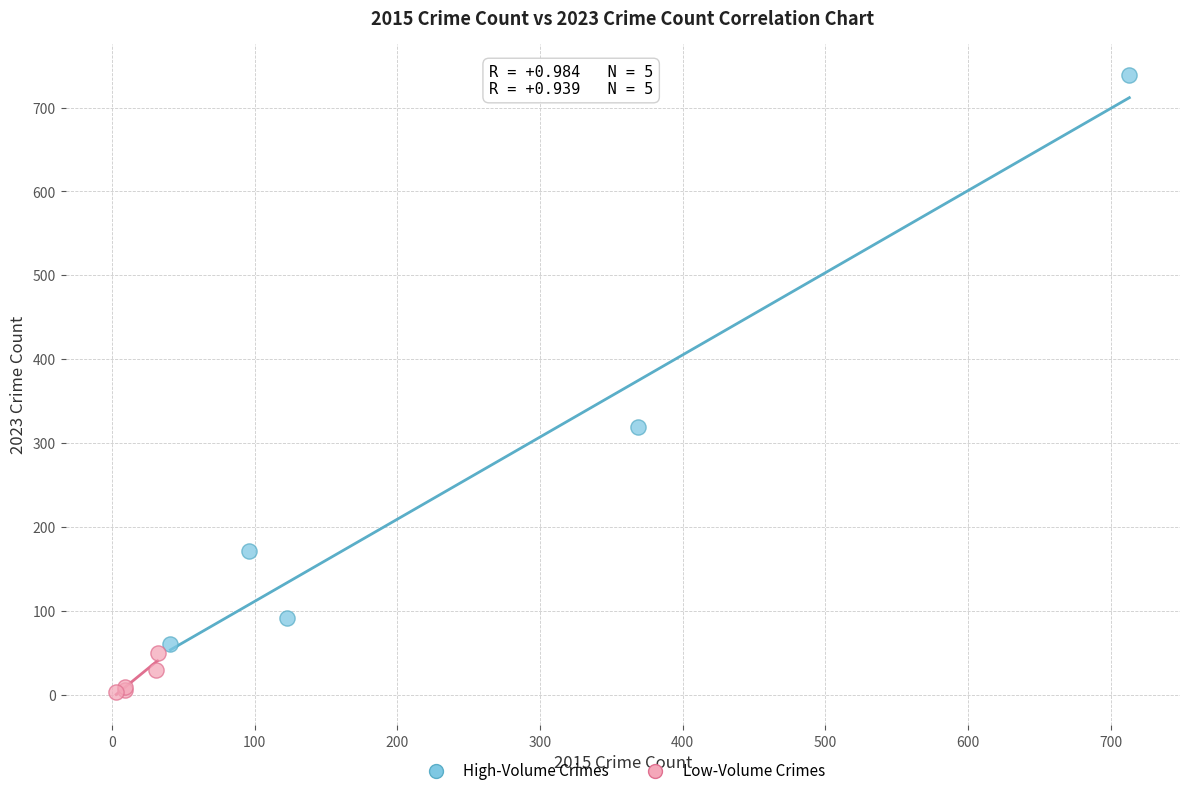

Which series contains the lowest Y value?

Low-Volume Crimes